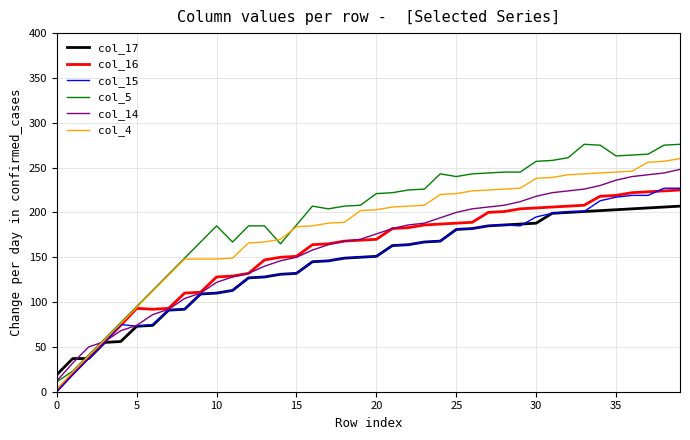

What is the maximum value shown in the chart?

276